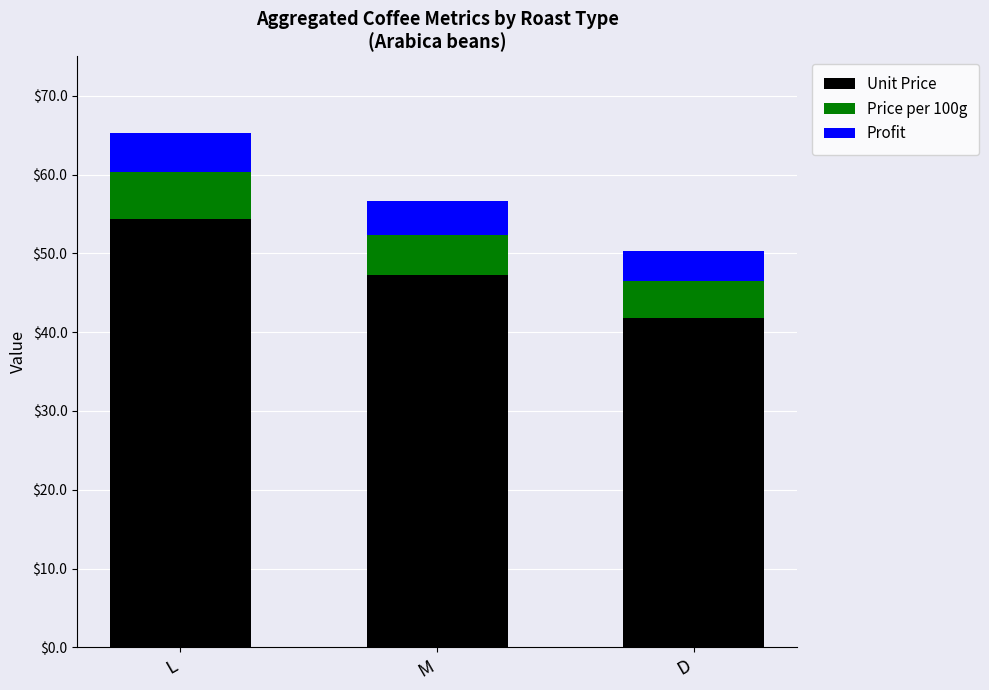

The Unit Price series shows 54.4 at L. True or false?

True